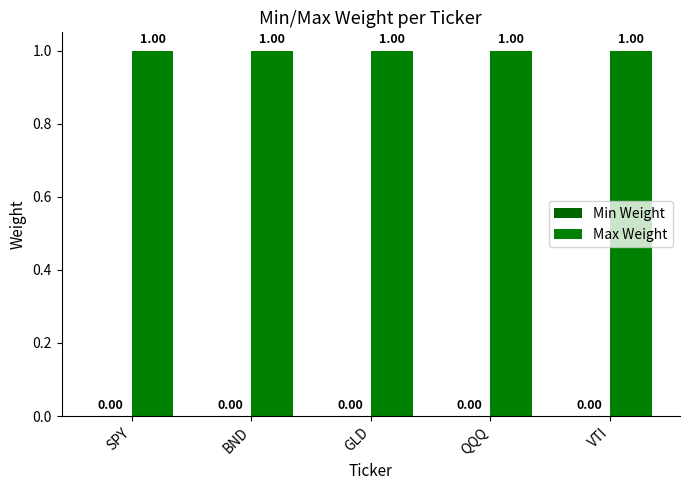

Which label corresponds to the smallest value in the chart?

SPY